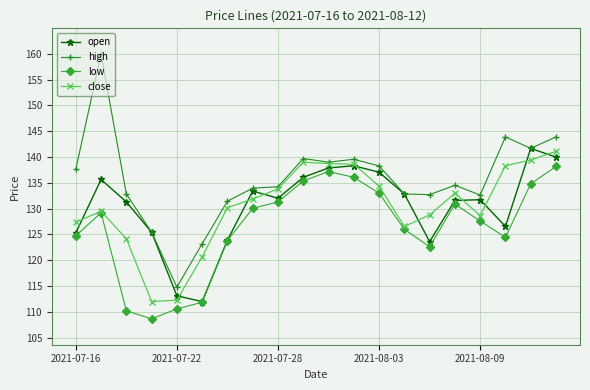

What is the sum of all high values?

2712.5